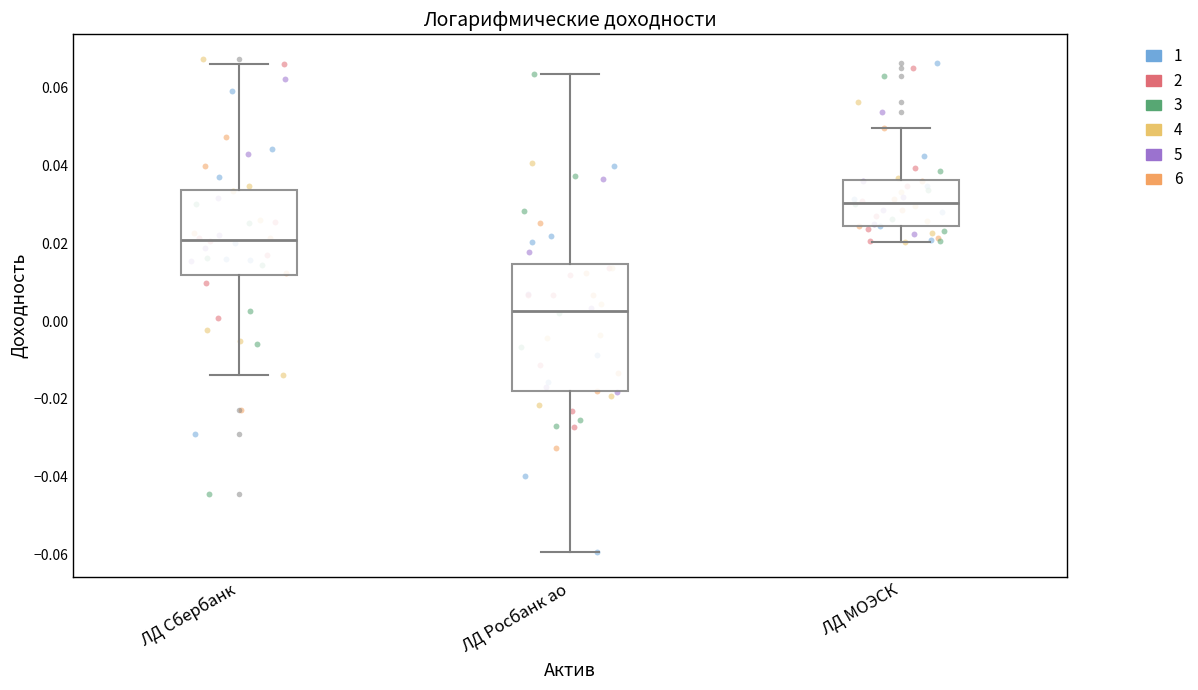

Which box's median line is the lowest?

ЛД Росбанк ао